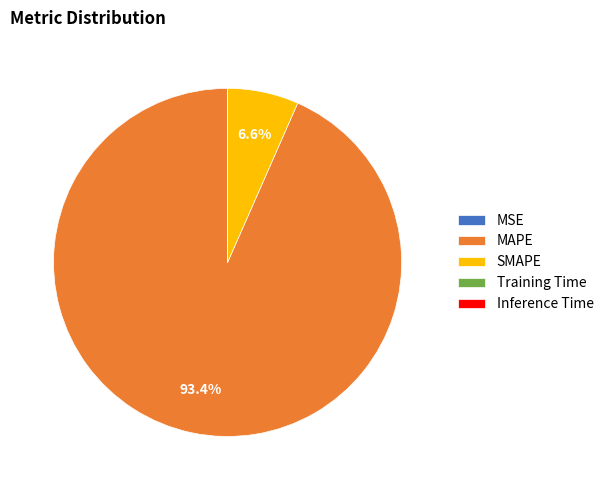

Which category accounts for the majority?

MAPE